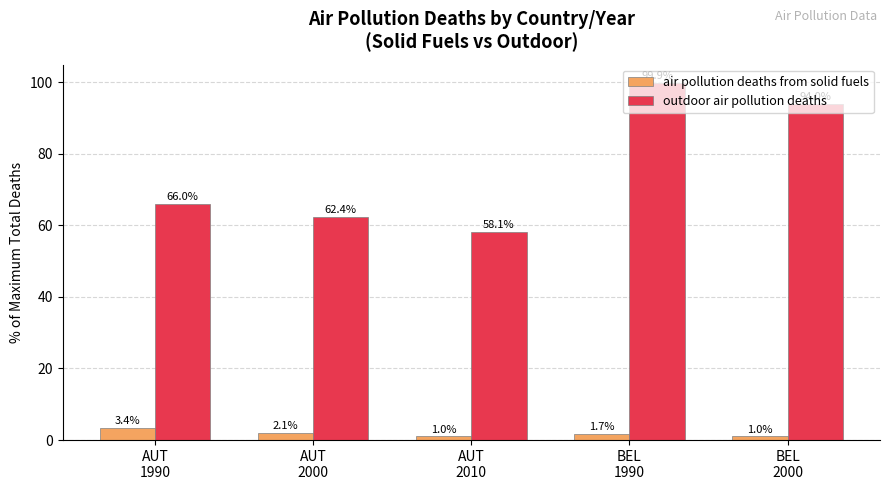

What is the label of the 4th bar from the right?

AUT
2000